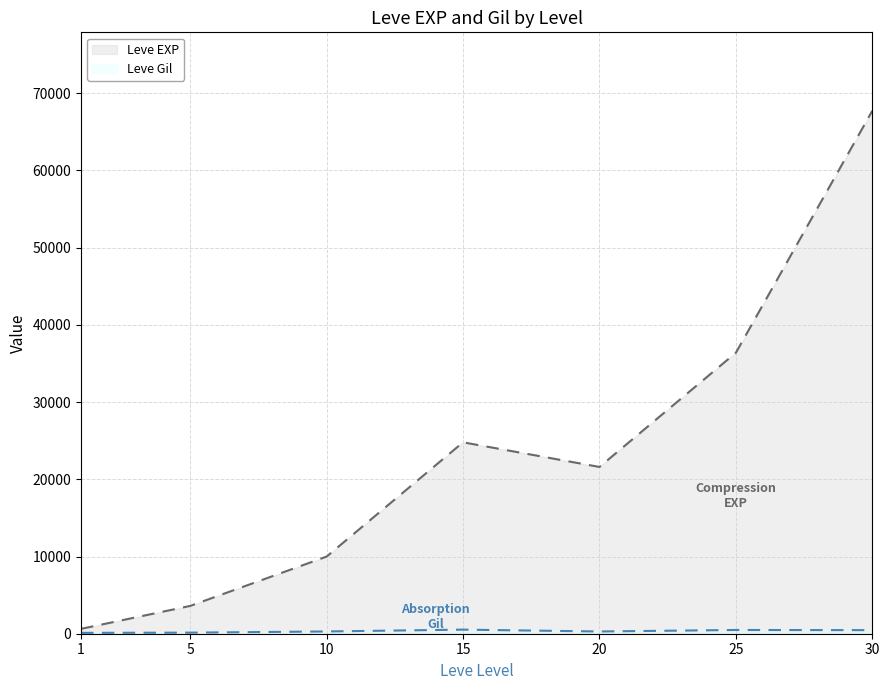

True or false: Leve EXP and Leve Gil cross at least once.

False